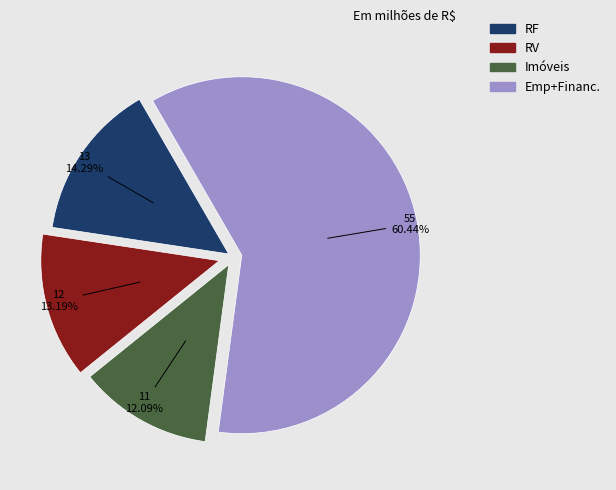

Count the number of slices in the pie.

4